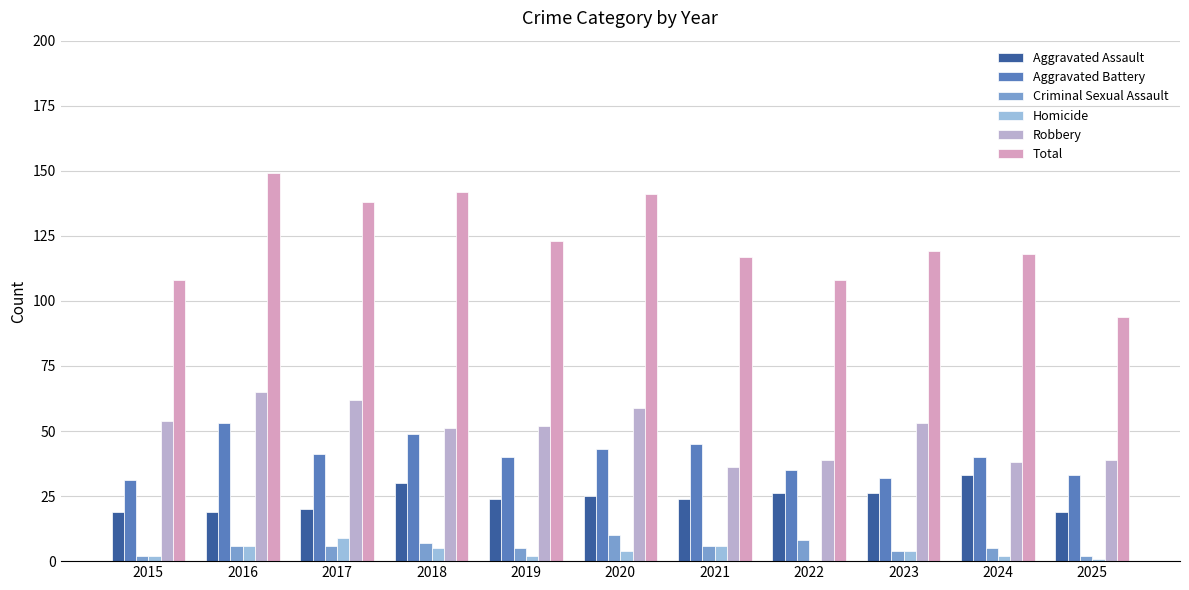

Which series has the largest total across all categories?

Total